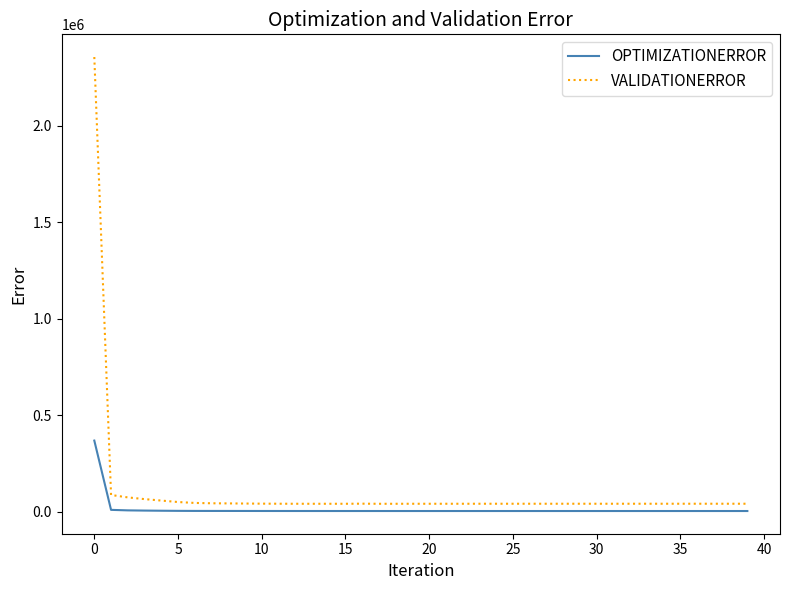

Which series has the largest range (max minus min)?

VALIDATIONERROR